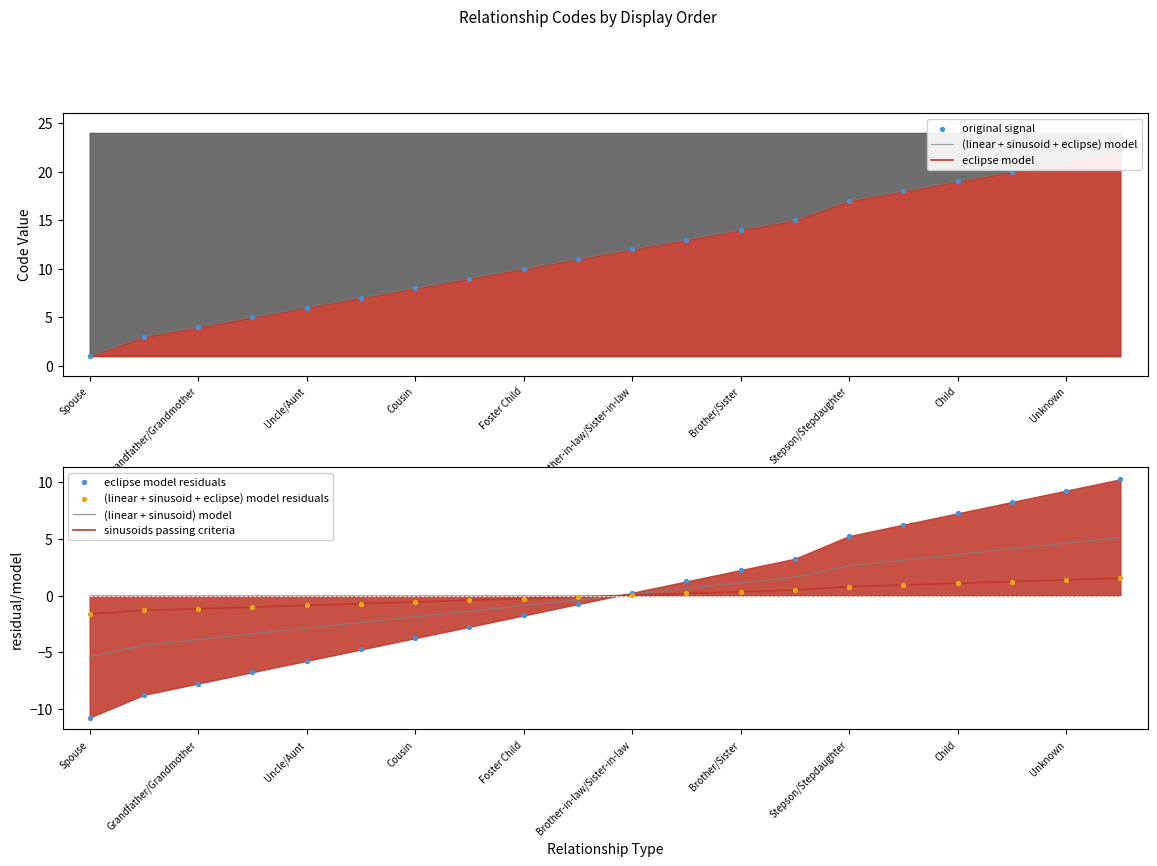

Between Grandson/Granddaughter and Cousin, which is larger?

Cousin